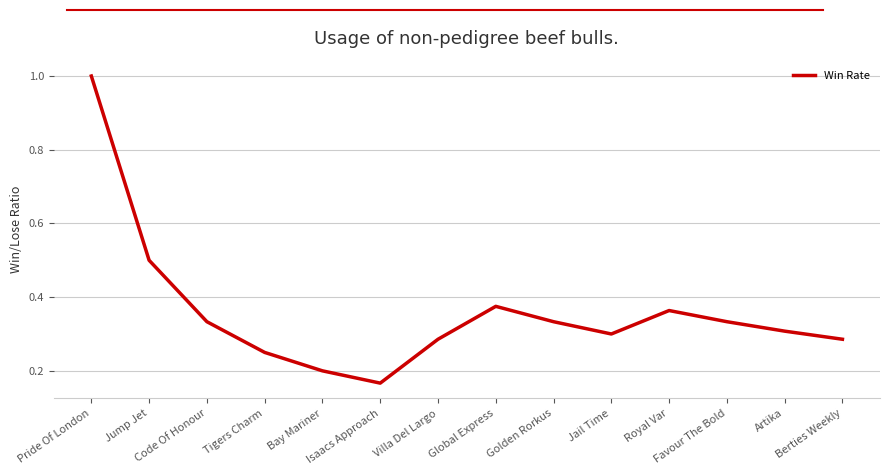

Is it true that the value at Pride Of London is 1.0?

True